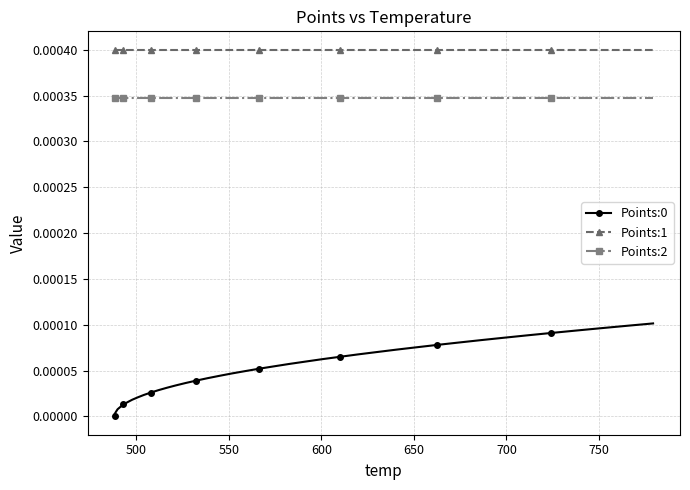

True or false: Points:2 and Points:0 cross at least once.

False